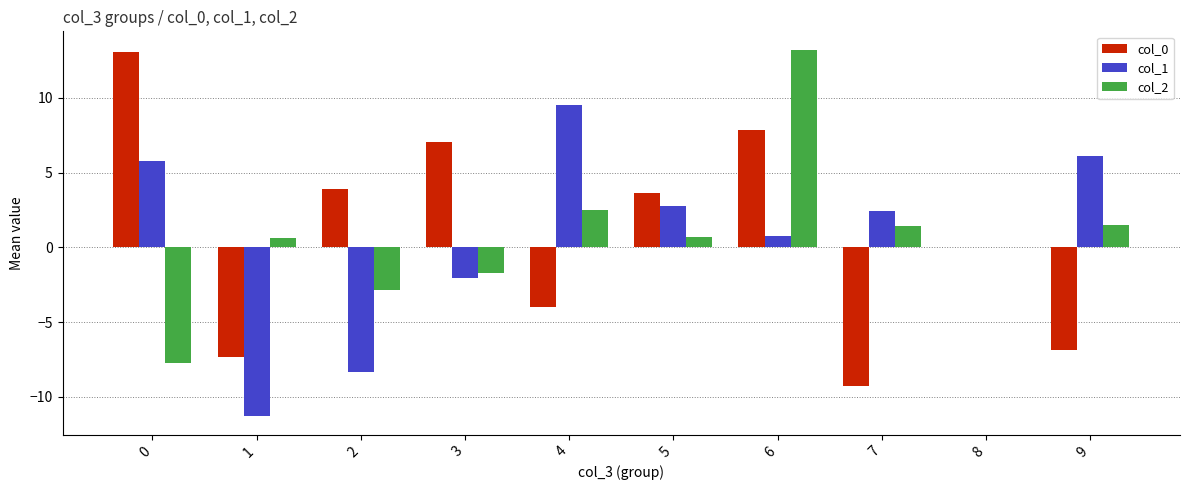

At which category is the sum across all series the highest?

6